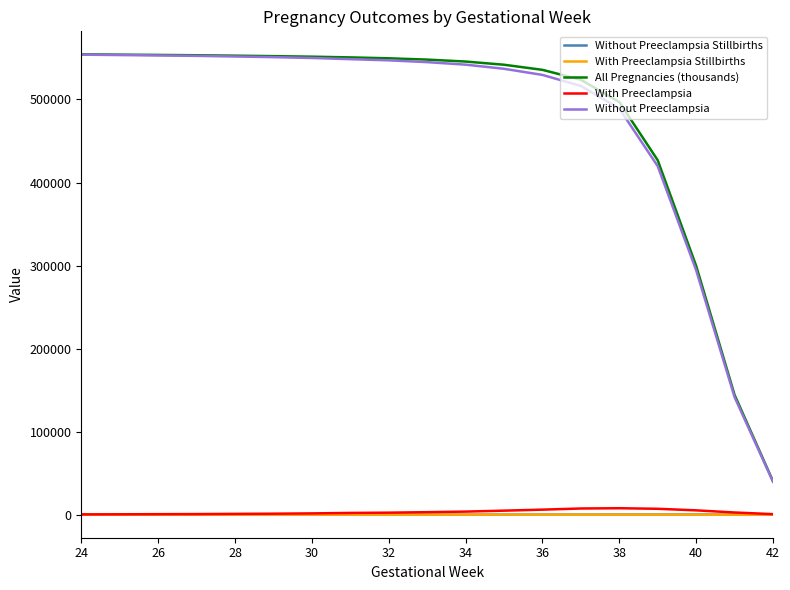

How many lines are shown in the chart?

5